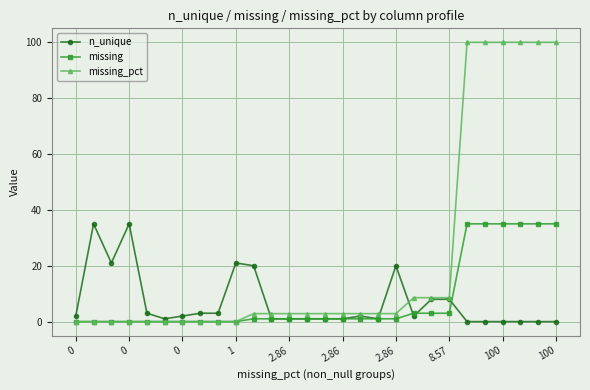

What is the difference between the second highest and minimum values in the n_unique series?

35.0